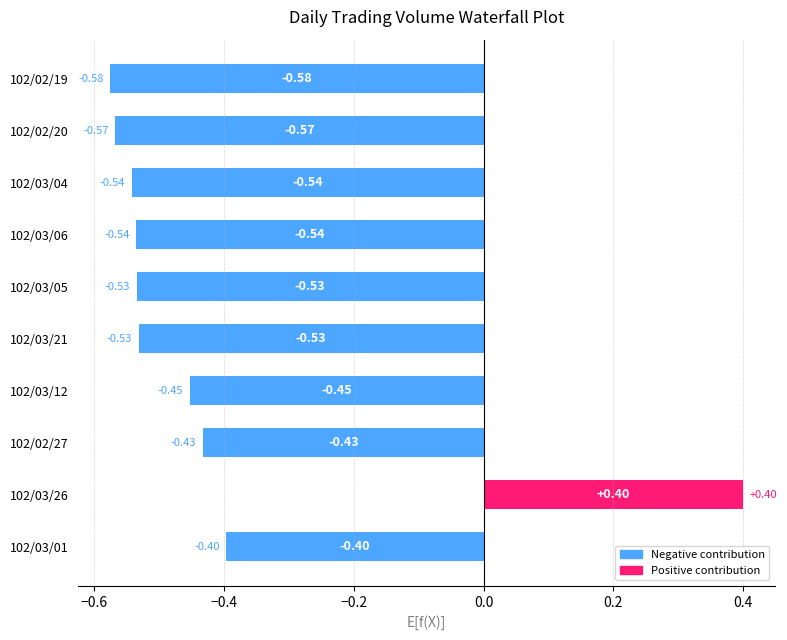

What is the sum of all values?

-4.2